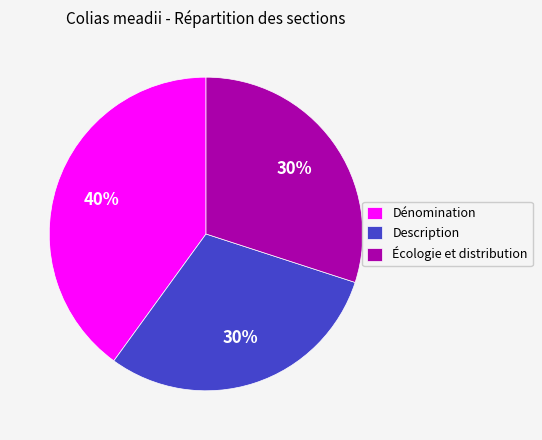

Is the sum of Écologie et distribution and Dénomination greater than half?

Yes